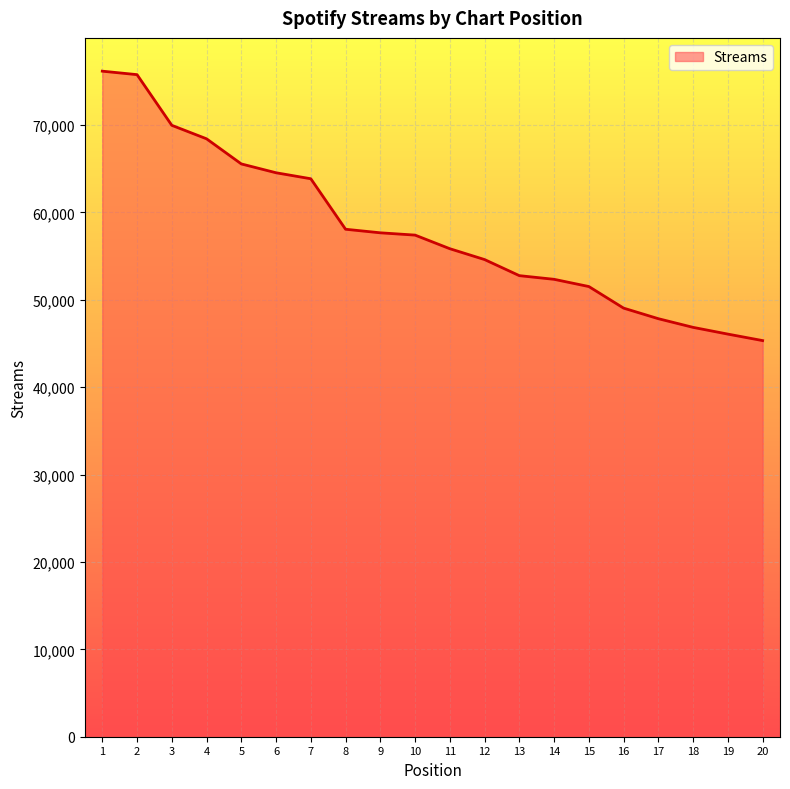

Is it true that the value at 3 is 44283?

False